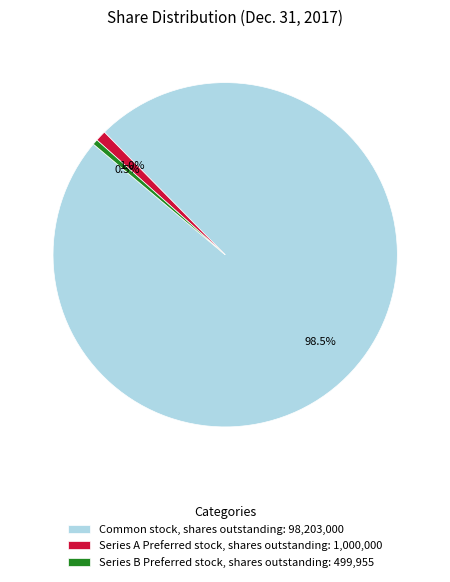

What is the ratio of the value at Series B Preferred stock, shares outstanding: 499,955 to the value at Series A Preferred stock, shares outstanding: 1,000,000?

0.5